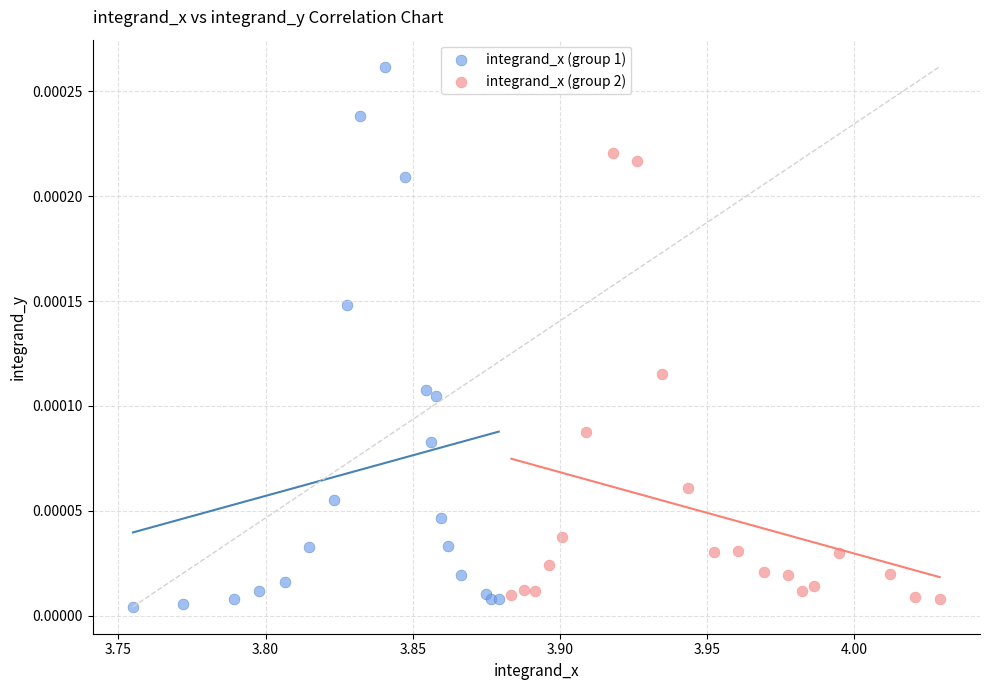

What are all the series names shown in the legend?

integrand_x (group 1), integrand_x (group 2)